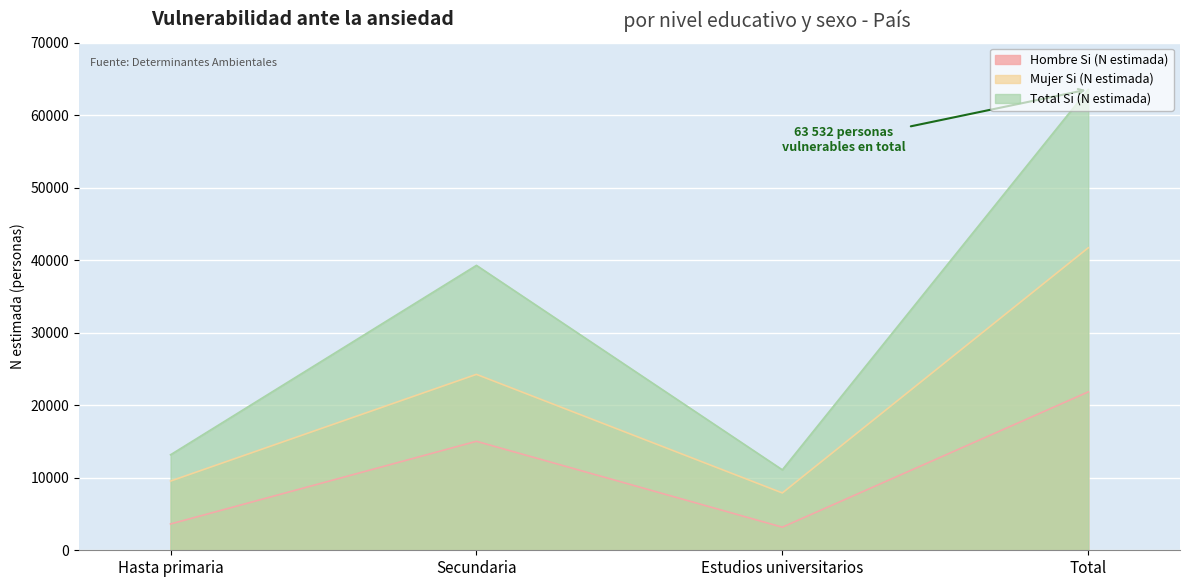

What is the difference between the Mujer Si (N estimada) values at Secundaria and Total?

17447